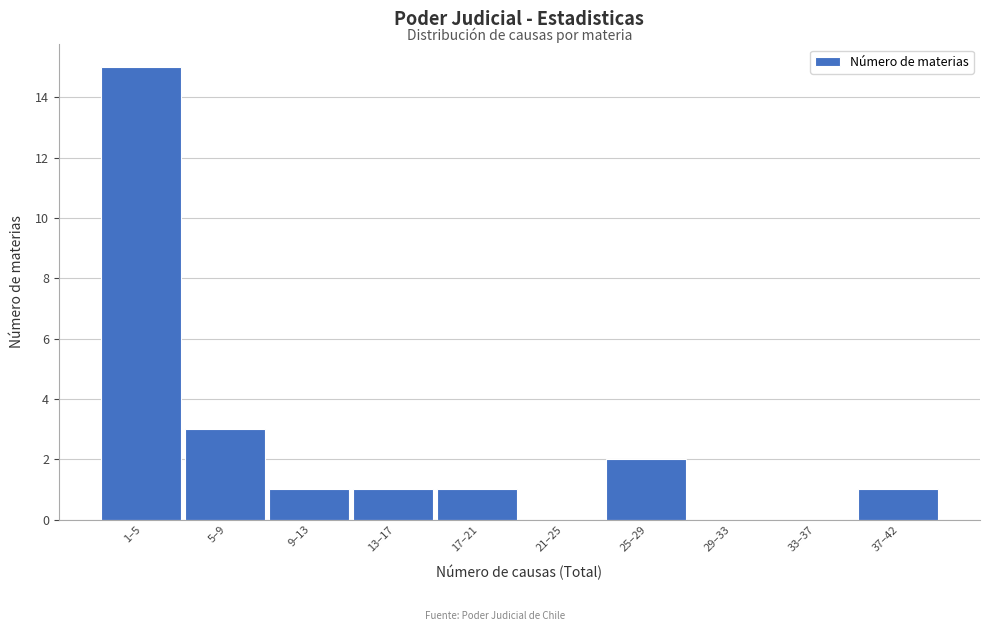

Reading left to right, transcribe all the data shown in this chart.

1–5=15	5–9=3	9–13=1	13–17=1	17–21=1	21–25=0	25–29=2	29–33=0	33–37=0	37–42=1